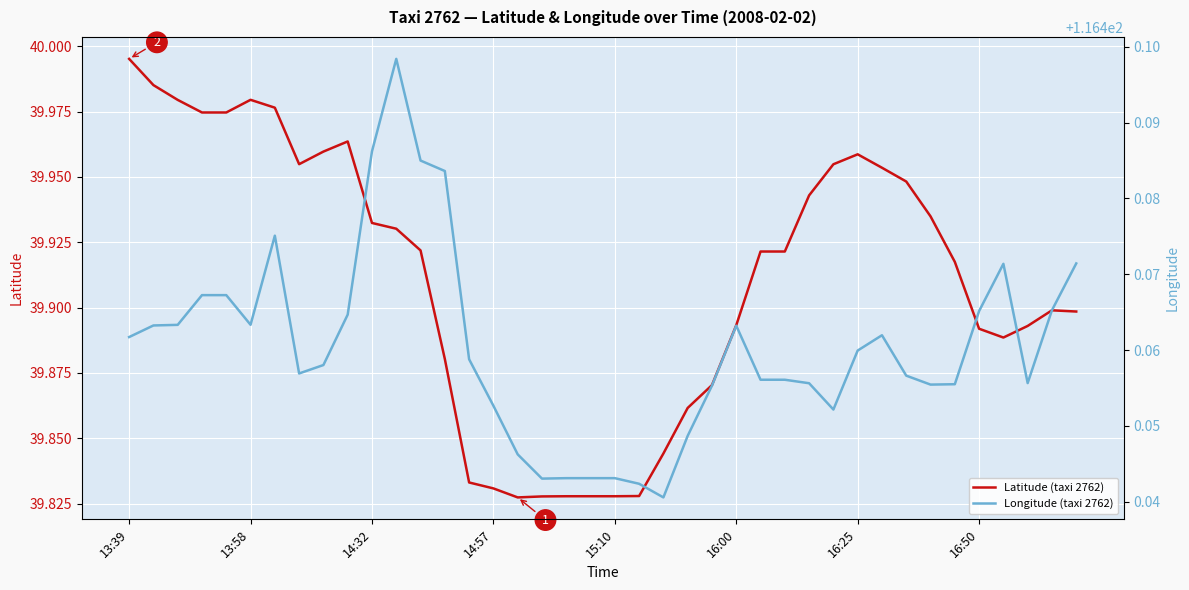

How many lines are shown in the chart?

2